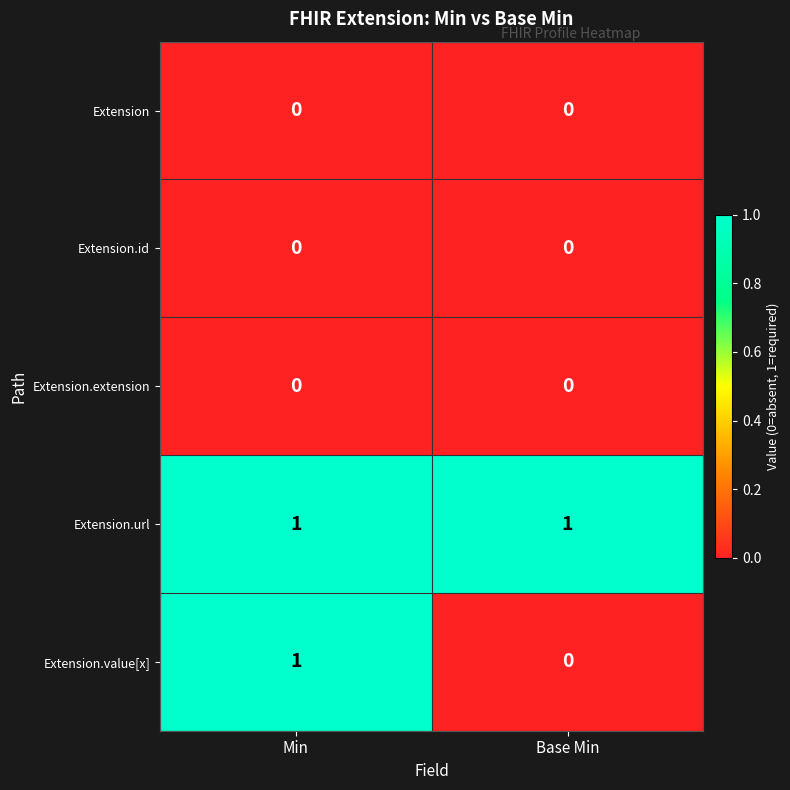

Rank the categories by Extension.value[x] value from highest to lowest.

Min, Base Min